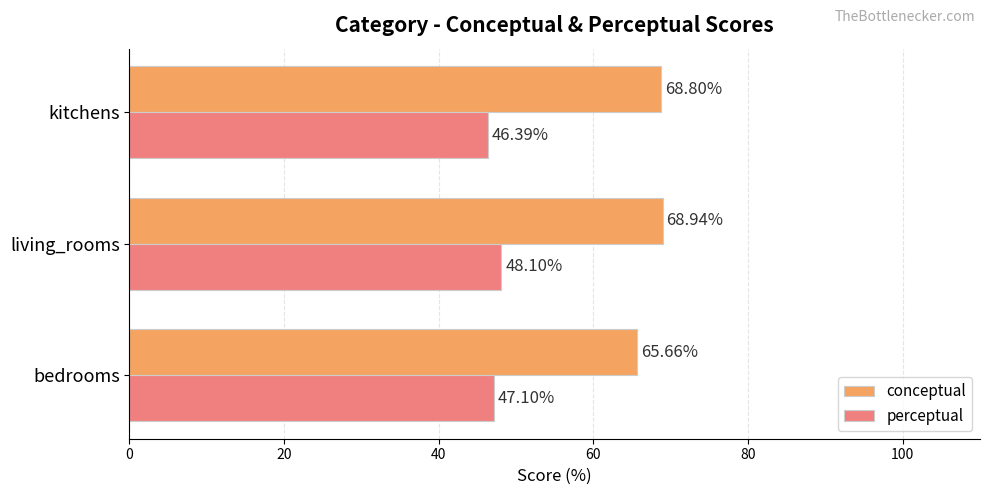

What is the greatest value displayed?

68.9